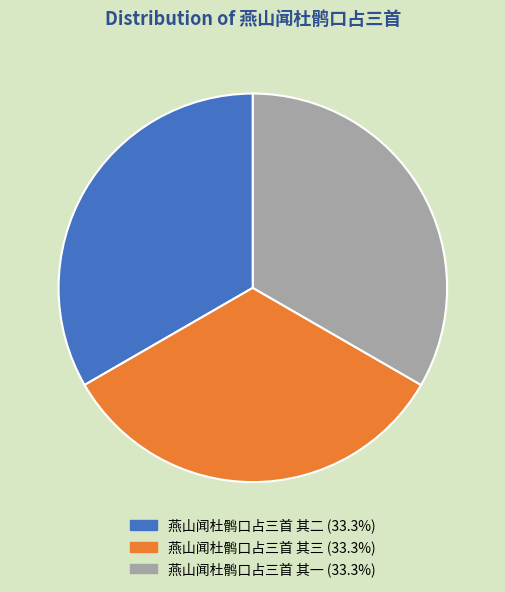

Is there any slice that represents more than half of the pie?

No